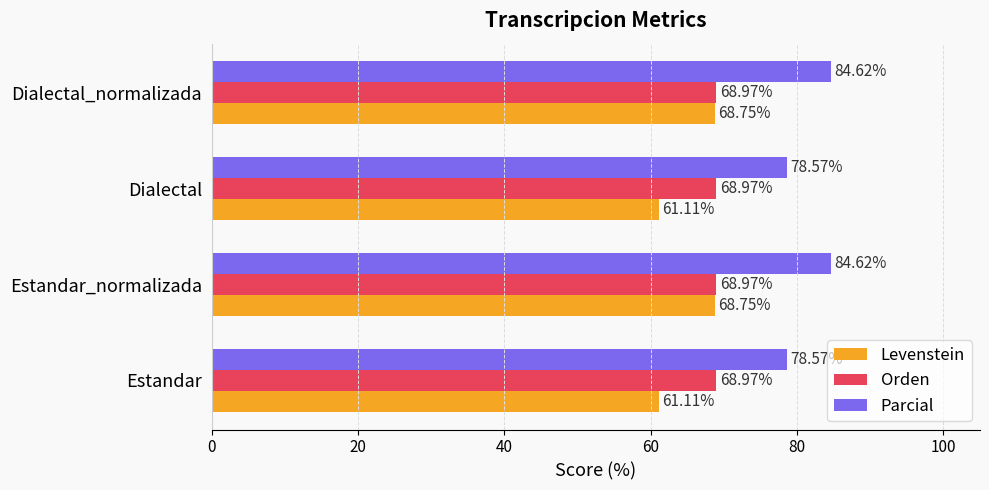

Rank the series by their maximum value, from highest to lowest.

Parcial, Orden, Levenstein